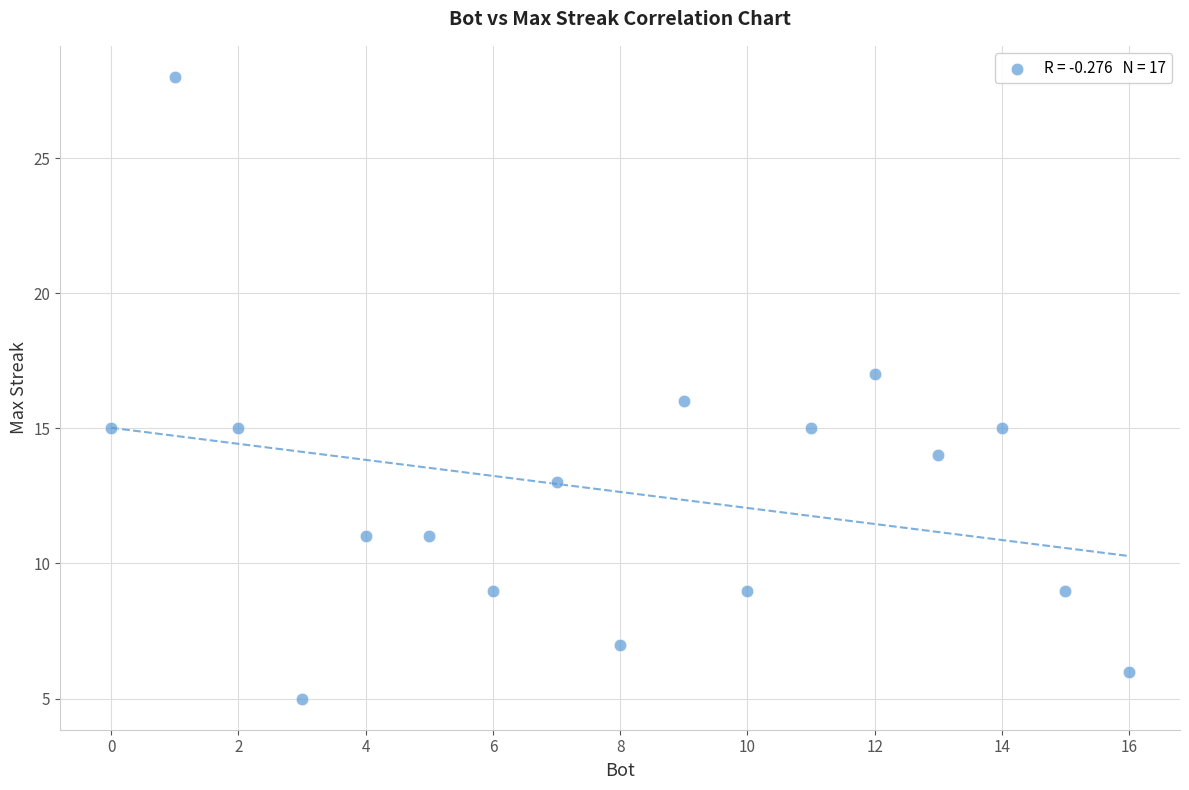

What is the range of Y values (max minus min)?

23